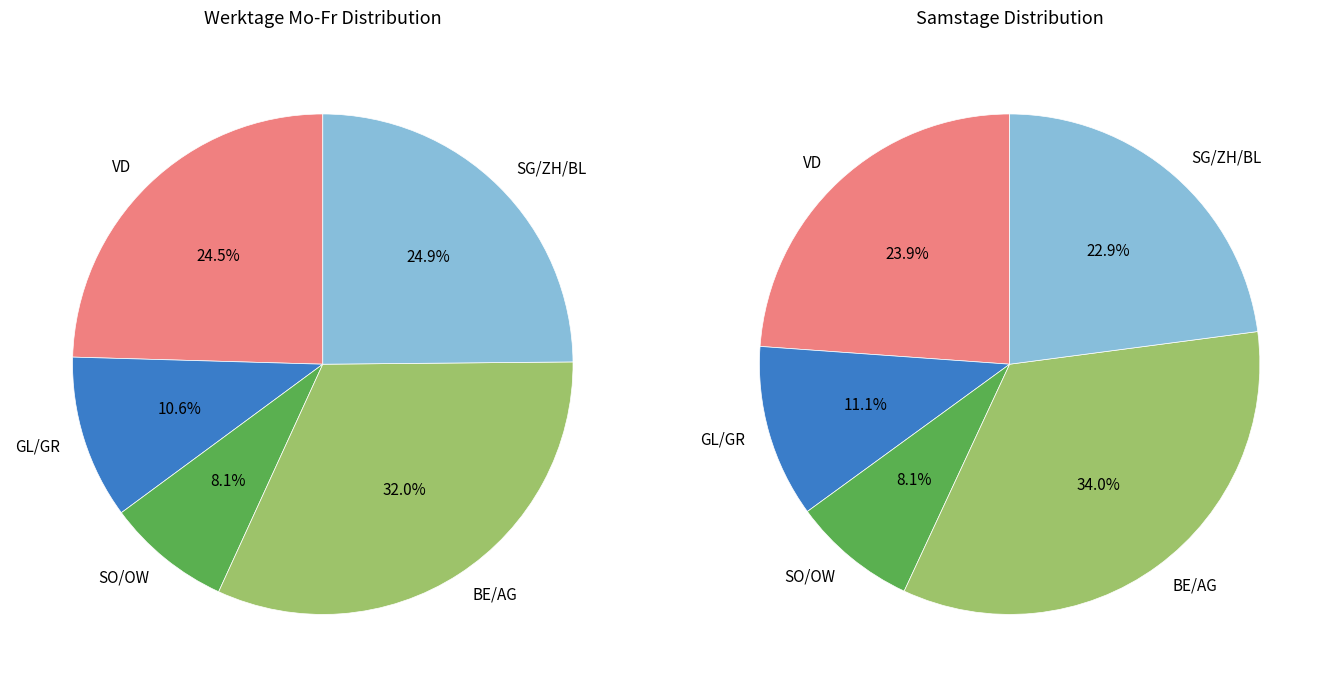

True or false: MEIRINGEN E accounts for 12% of the total.

False